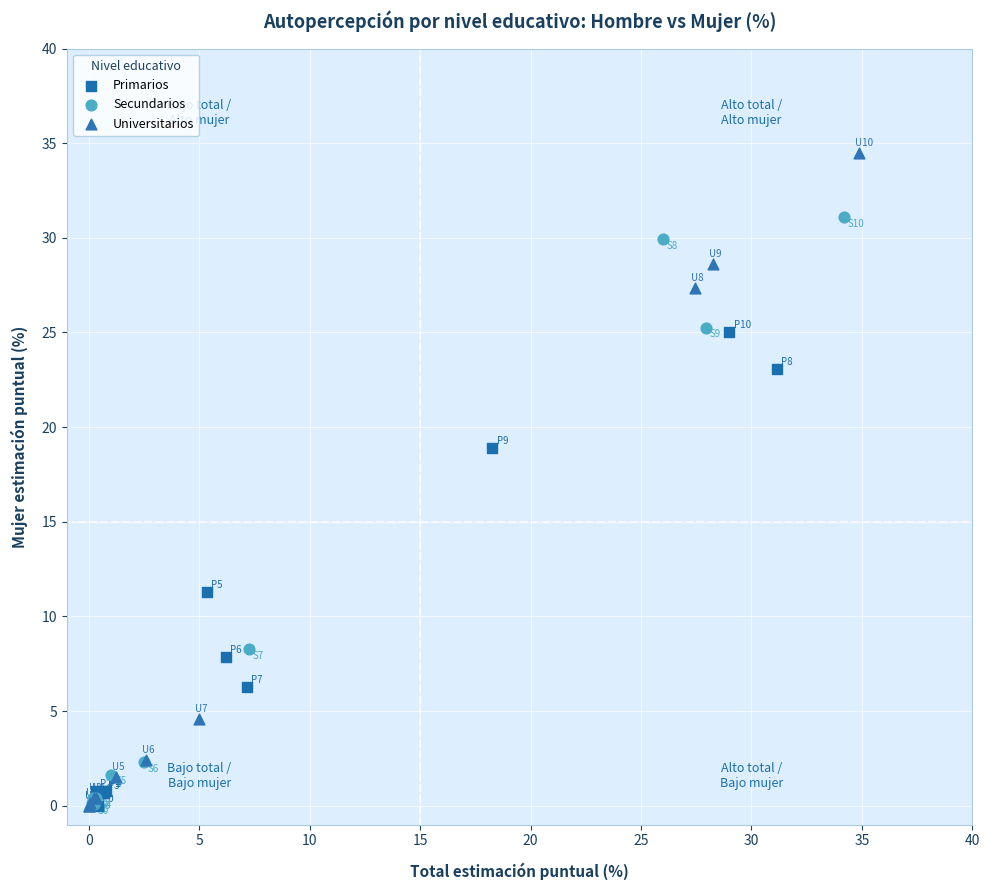

Which series has the widest spread of Y values?

Universitarios